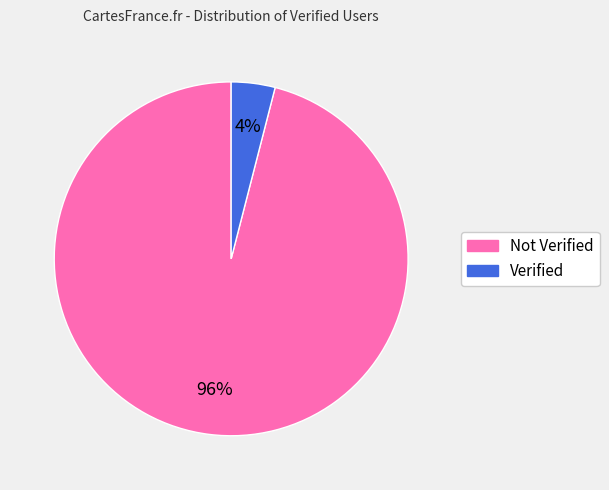

To the nearest percent, what is the difference between the largest and smallest slice percentages?

92%